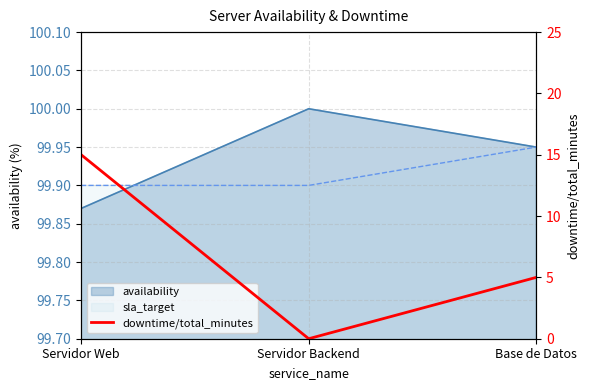

Count the values in the range 0 to 15.

3